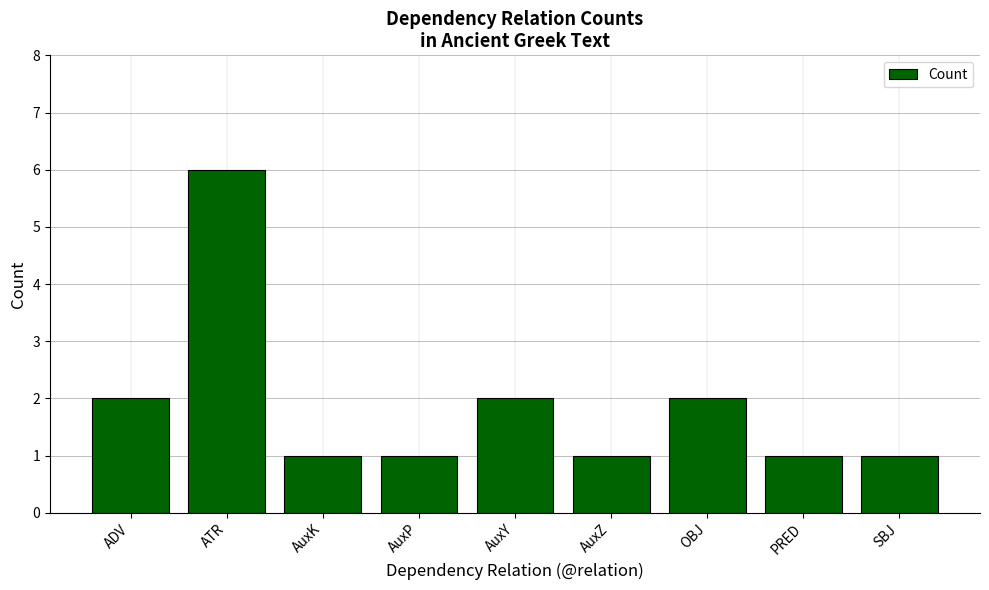

What is the change in value from ATR to AuxZ?

-5